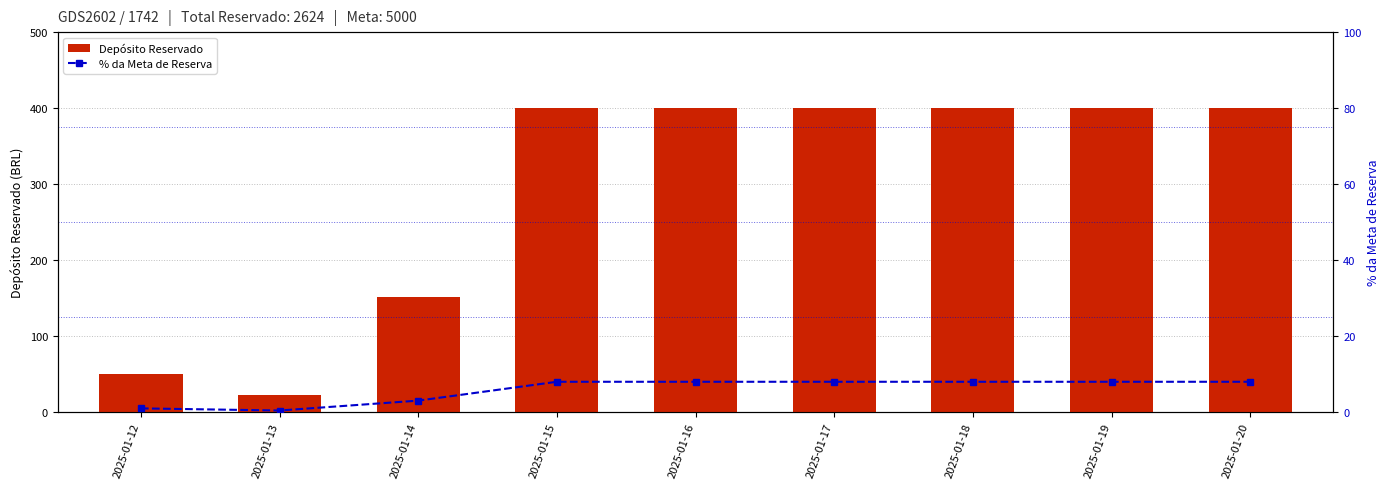

At which category does the chart reach its peak across all series?

2025-01-15